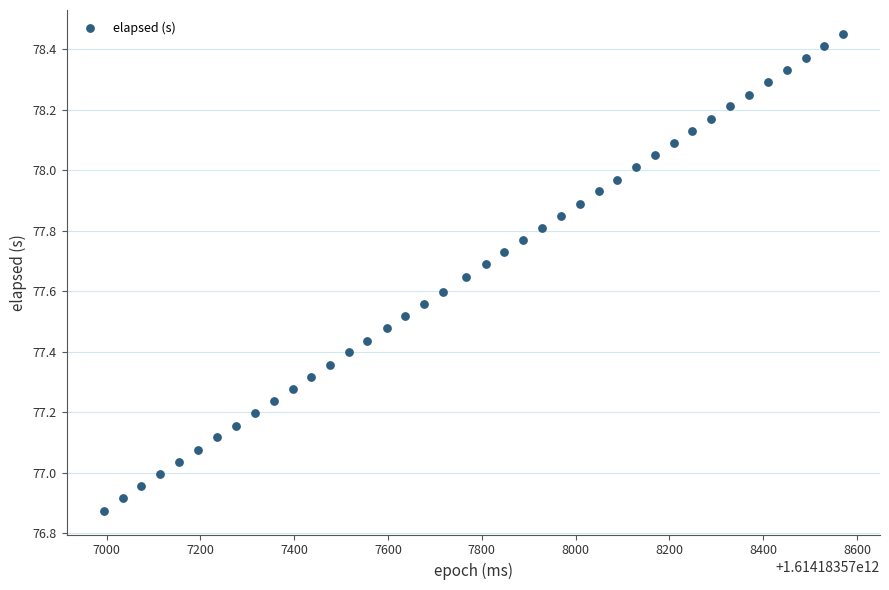

What is the range of Y values (max minus min)?

1.6